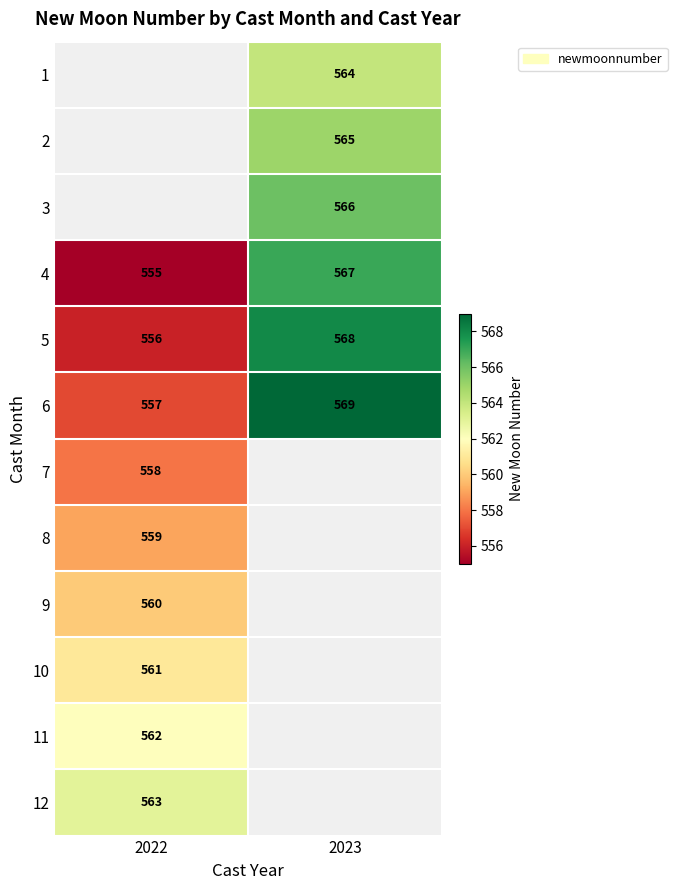

What is the sum of all 6 values?

1126